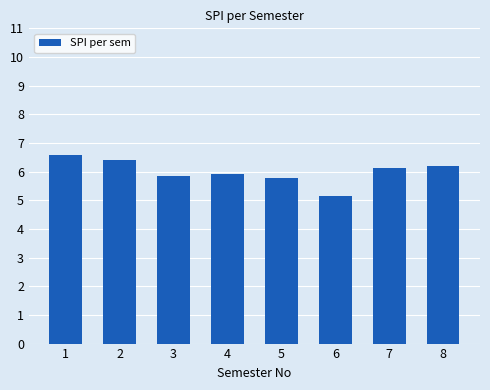

What is the change in value from 7 to 8?

+0.1